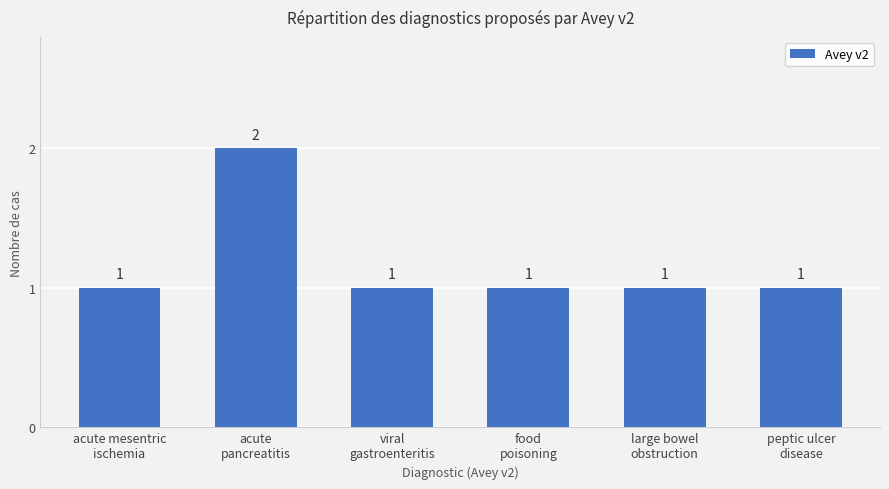

True or false: the data shows 2 at viral
gastroenteritis.

False